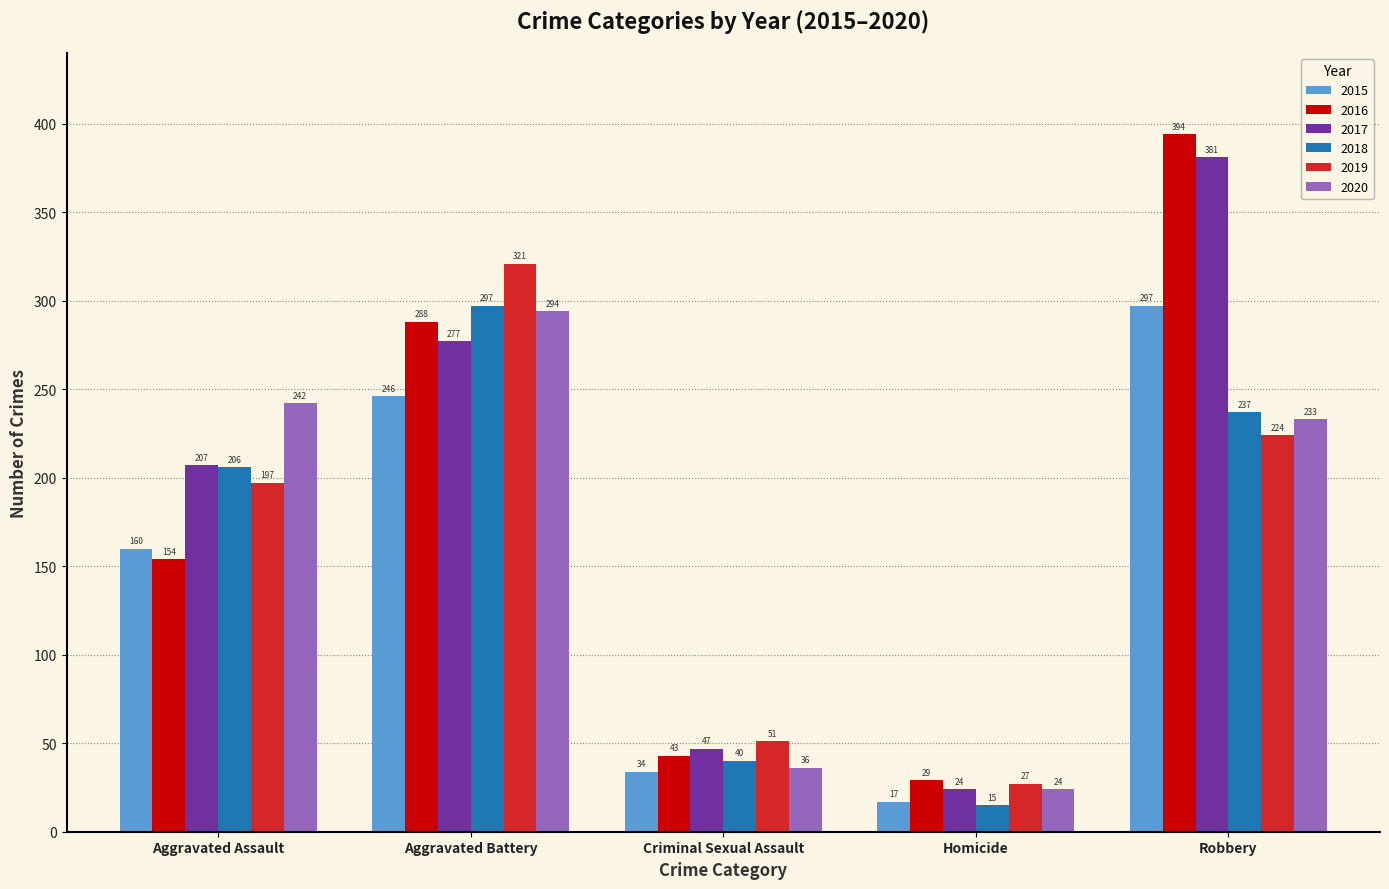

What is the minimum value for 2015?

17